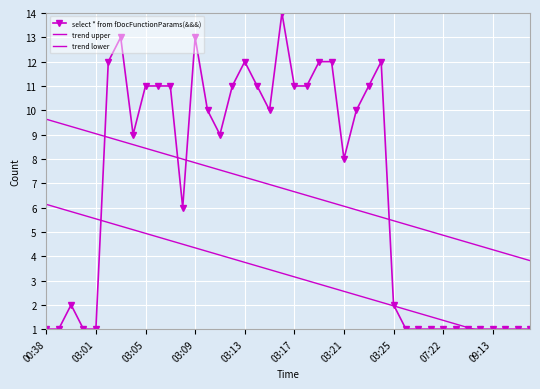

What is the total value across all series at 35?

6.3